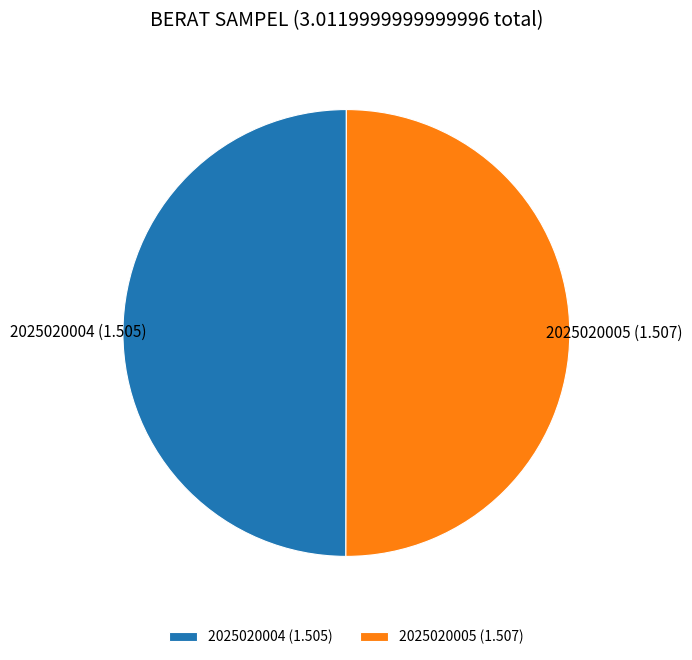

What is the ratio of the value at 2025020005 to the value at 2025020004?

1.0